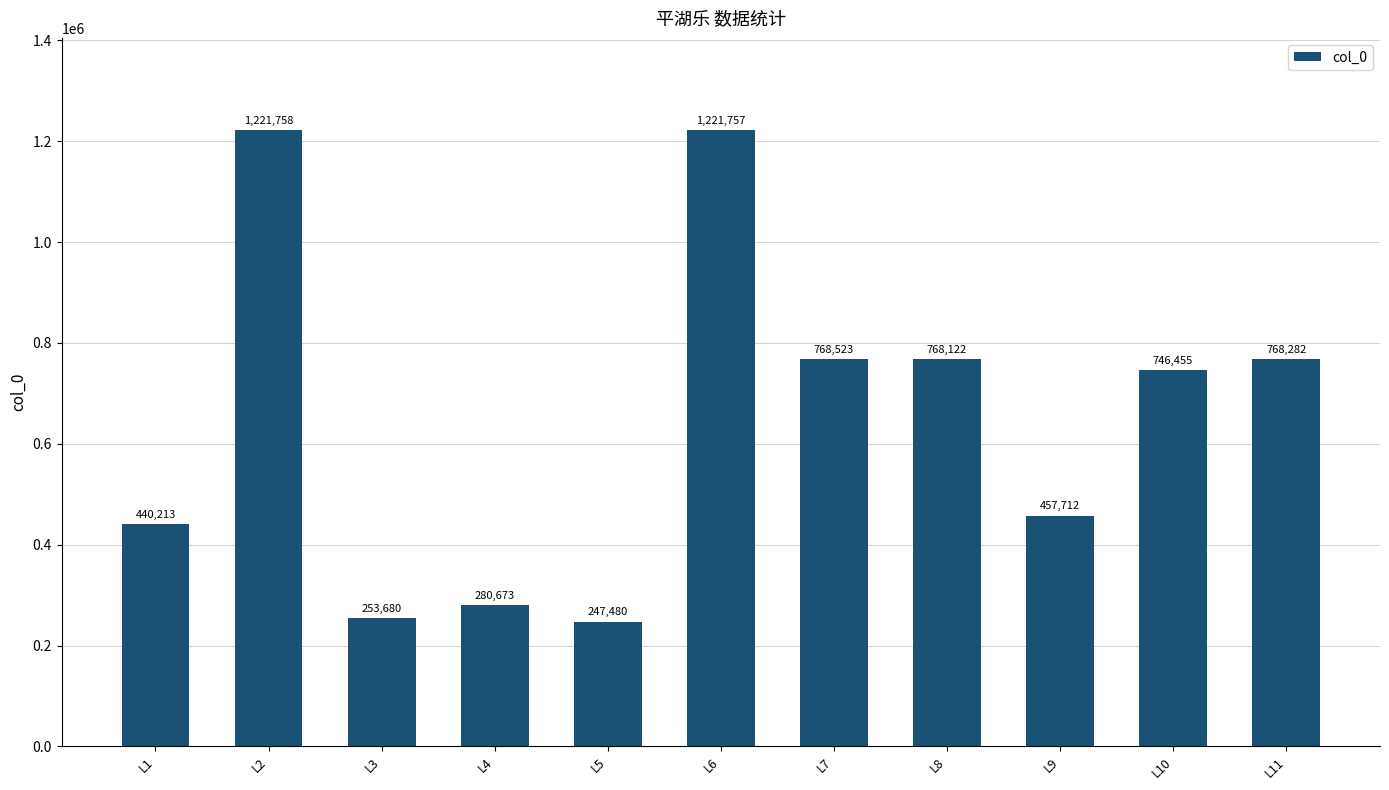

Are the bars horizontal?

No